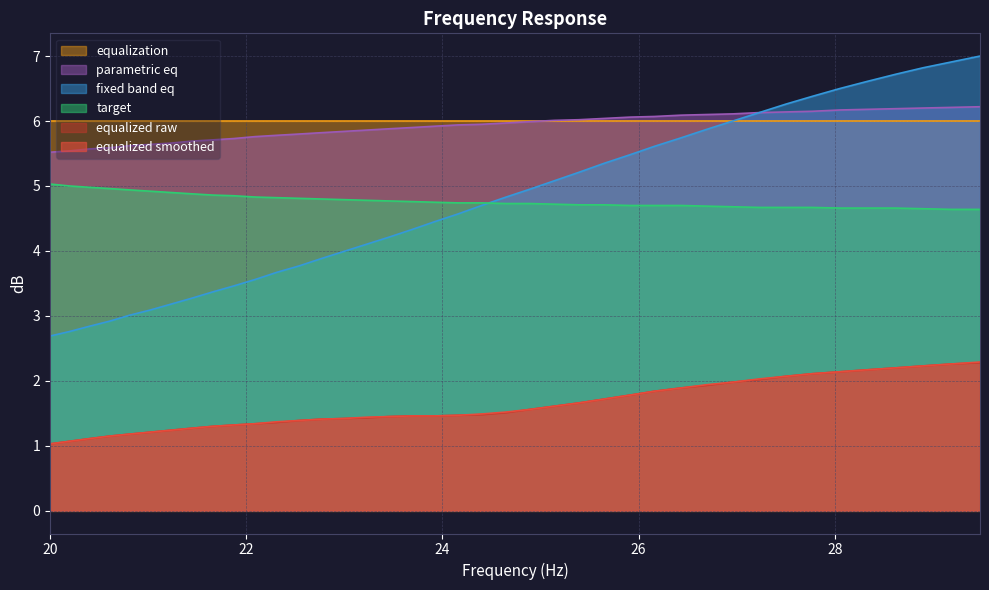

What are all the series names shown in the legend?

equalization, parametric eq, fixed band eq, target, equalized raw, equalized smoothed